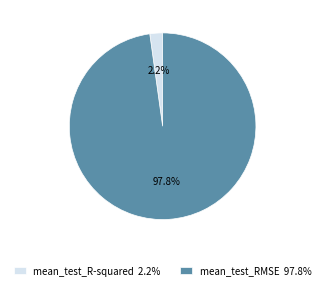

What is the majority slice?

mean_test_RMSE